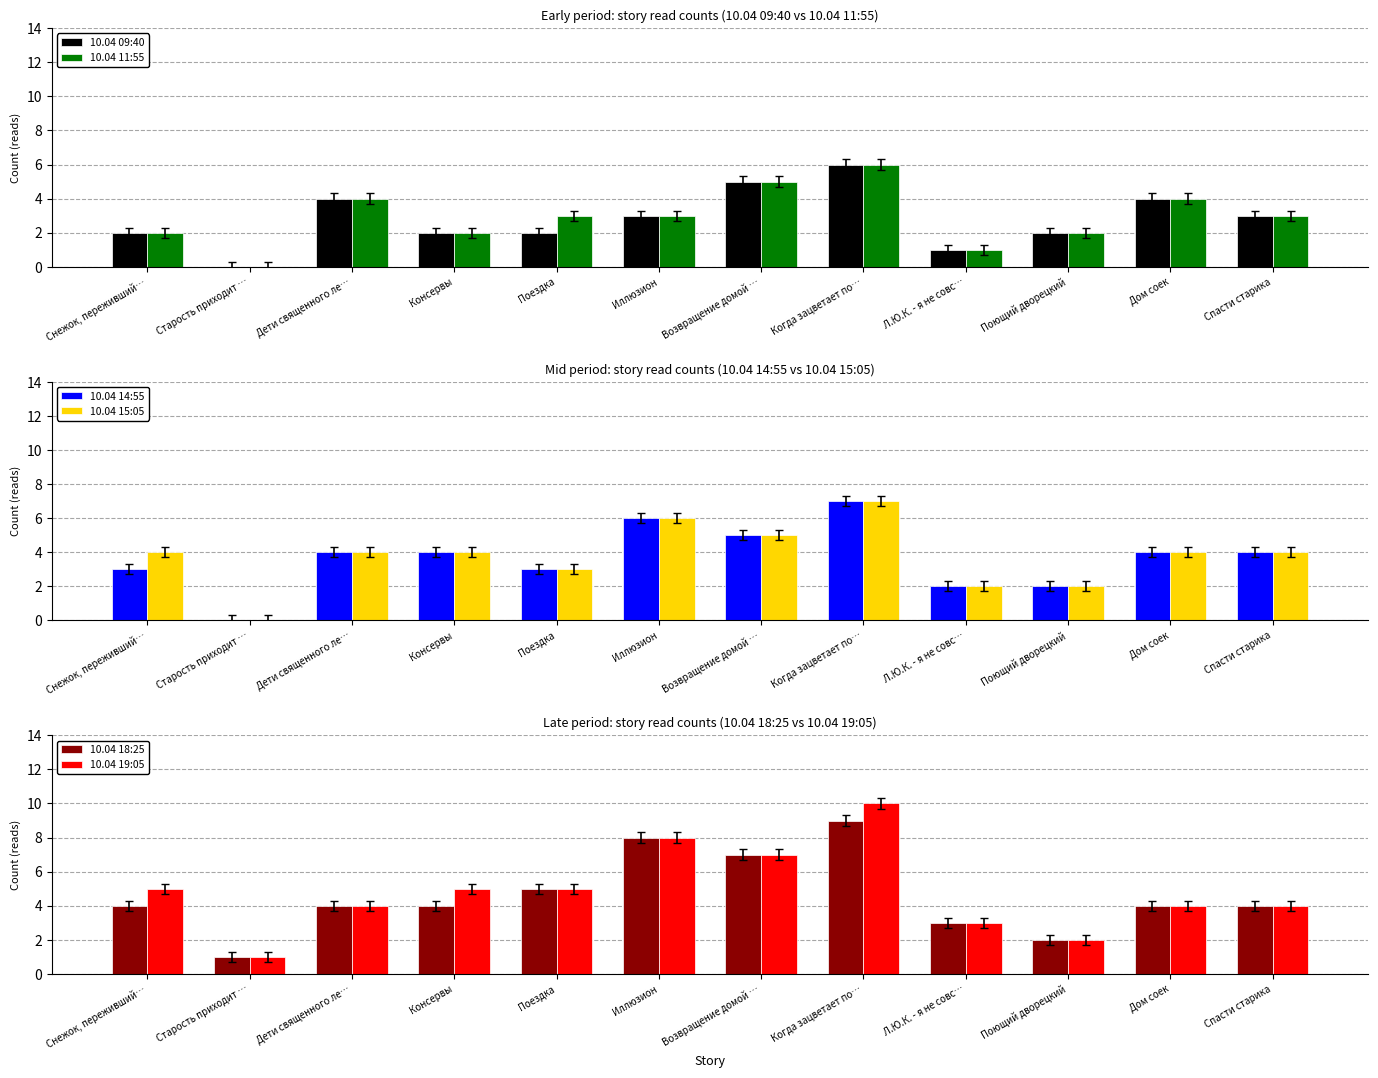

How many values in the 10.04 19:05 series exceed 5?

3